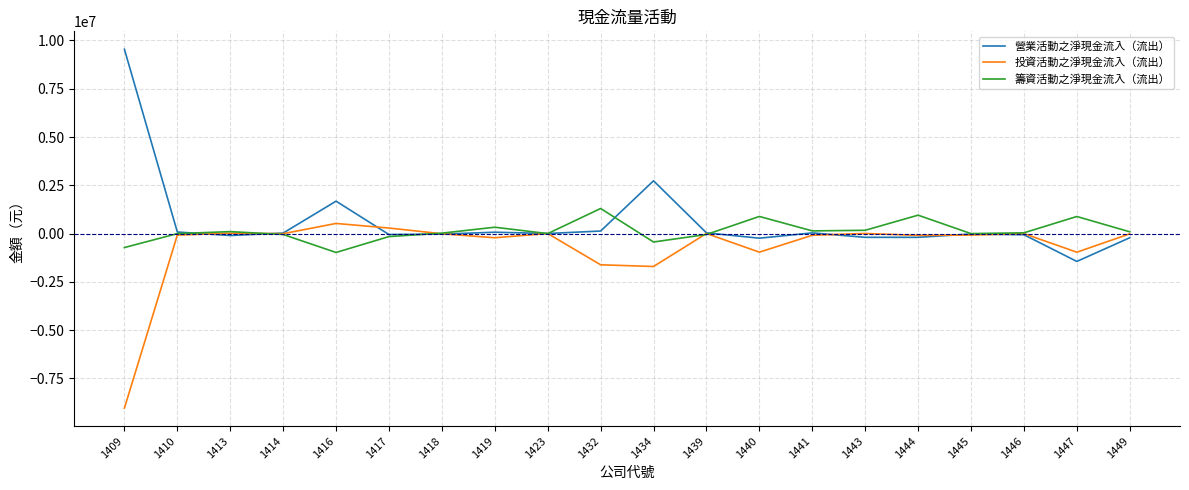

The value of 投資活動之淨現金流入（流出） at 1446 is -124. True or false?

True